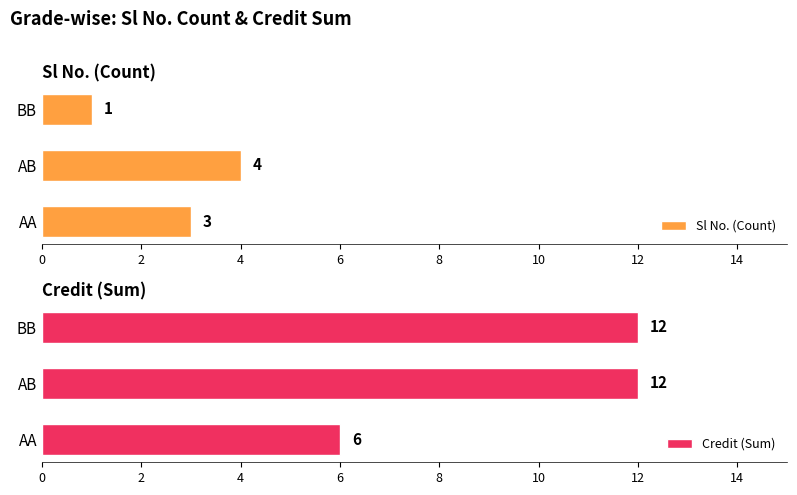

True or false: Sl No. (Count) has a value of 3 at AA.

True